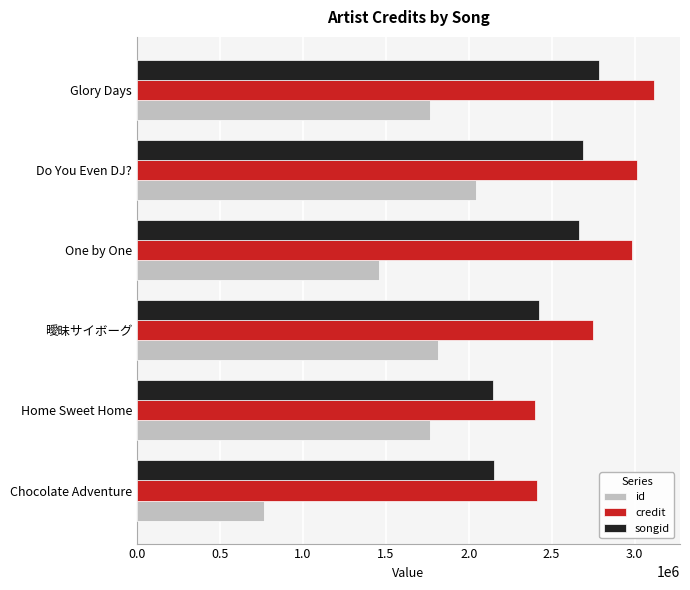

At how many categories does at least one series exceed 1043835?

6